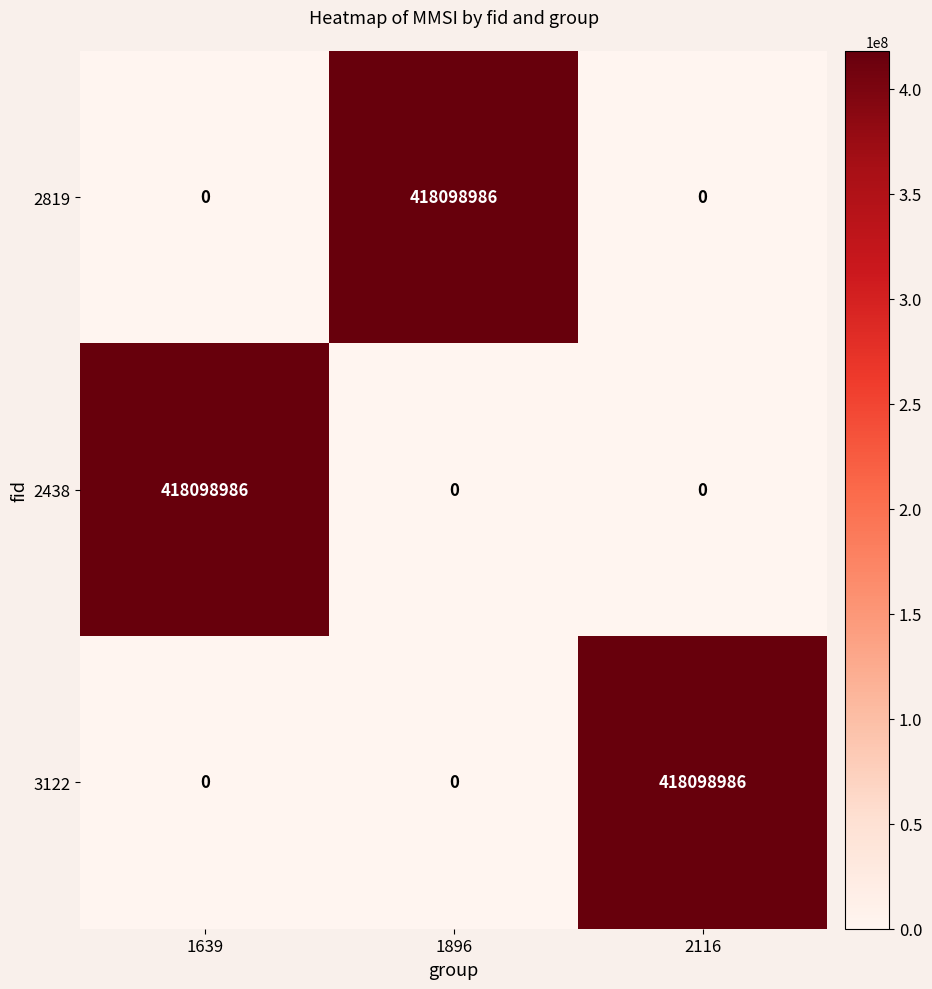

How many data points does each series have?

3